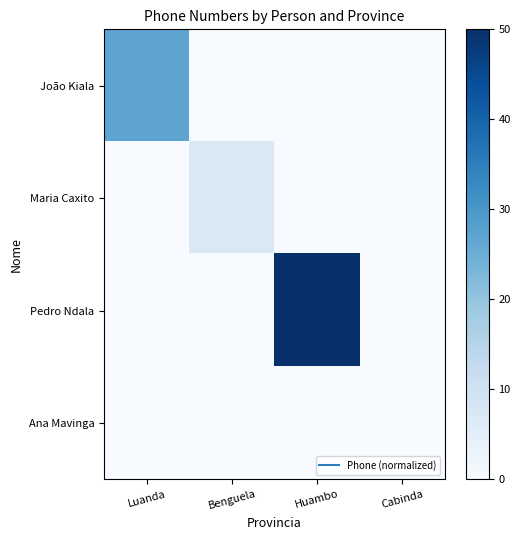

Reading left to right, extract all data points from this chart.

João Kiala: Luanda=27.0	Benguela=0.0	Huambo=0.0	Cabinda=0.0
Maria Caxito: Luanda=0.0	Benguela=7.0	Huambo=0.0	Cabinda=0.0
Pedro Ndala: Luanda=0.0	Benguela=0.0	Huambo=50.0	Cabinda=0.0
Ana Mavinga: Luanda=0.0	Benguela=0.0	Huambo=0.0	Cabinda=0.0